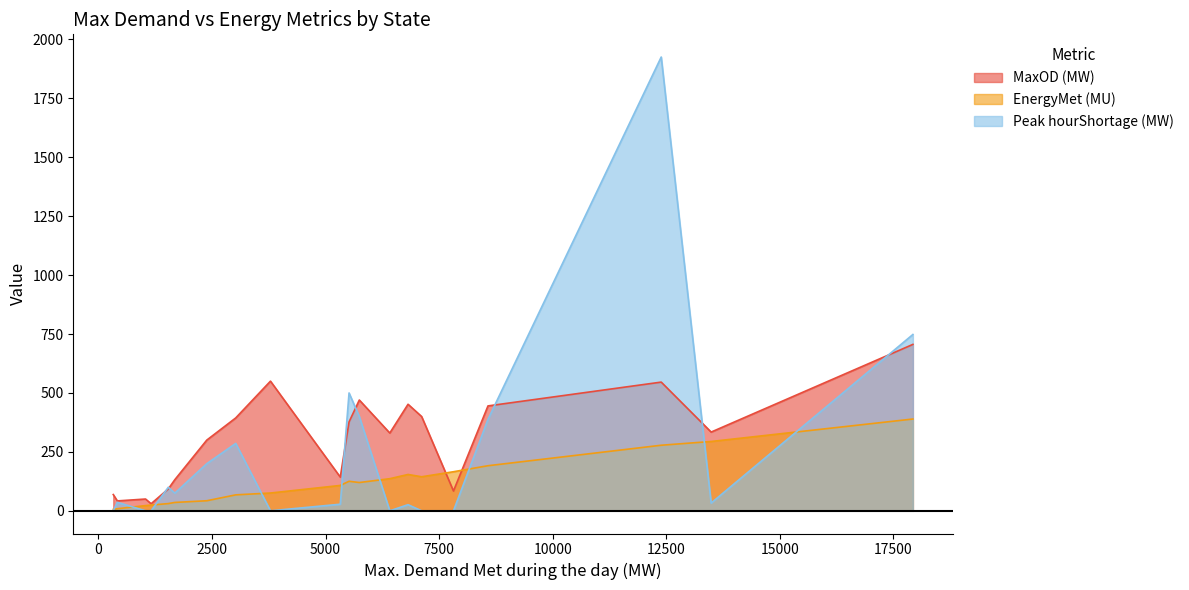

Rank the series by their maximum value, from highest to lowest.

Peak hourShortage (MW), MaxOD (MW), EnergyMet (MU)